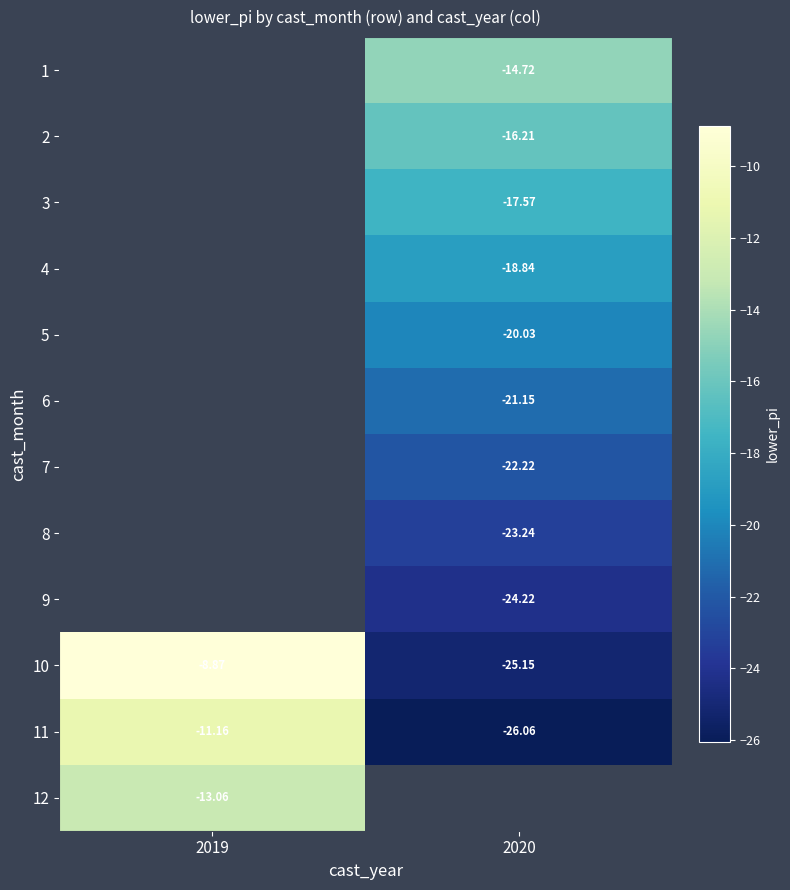

The 11 series shows -4.5 at 2019. True or false?

False